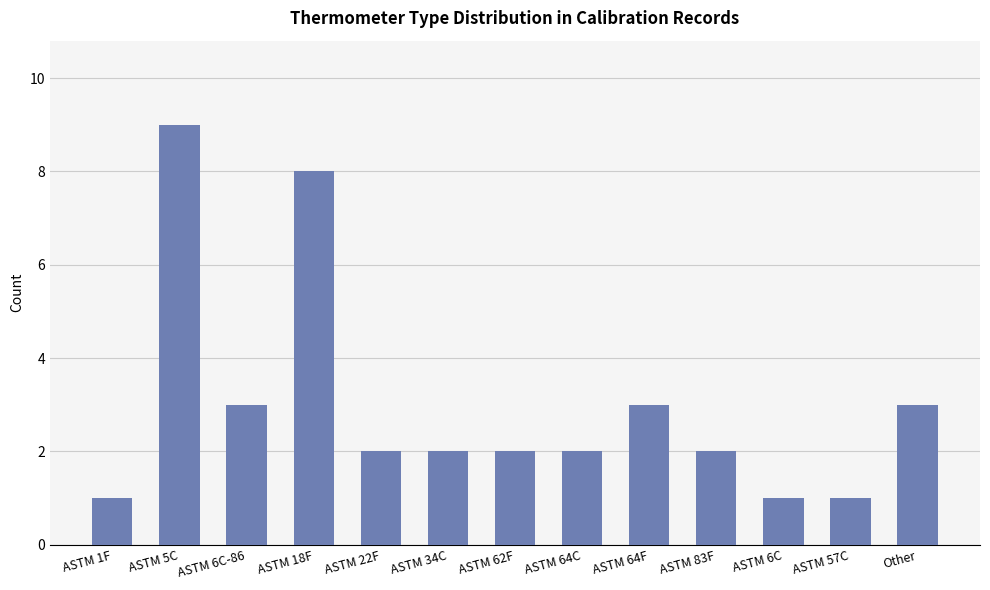

Where does the data first go above 2?

ASTM 5C